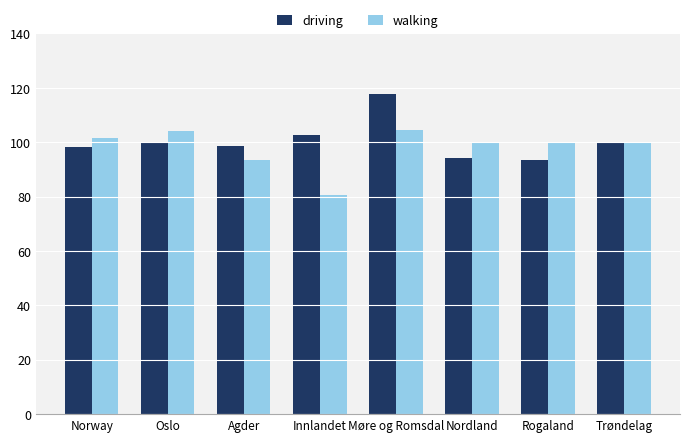

Rank the series by their average value, from lowest to highest.

walking, driving